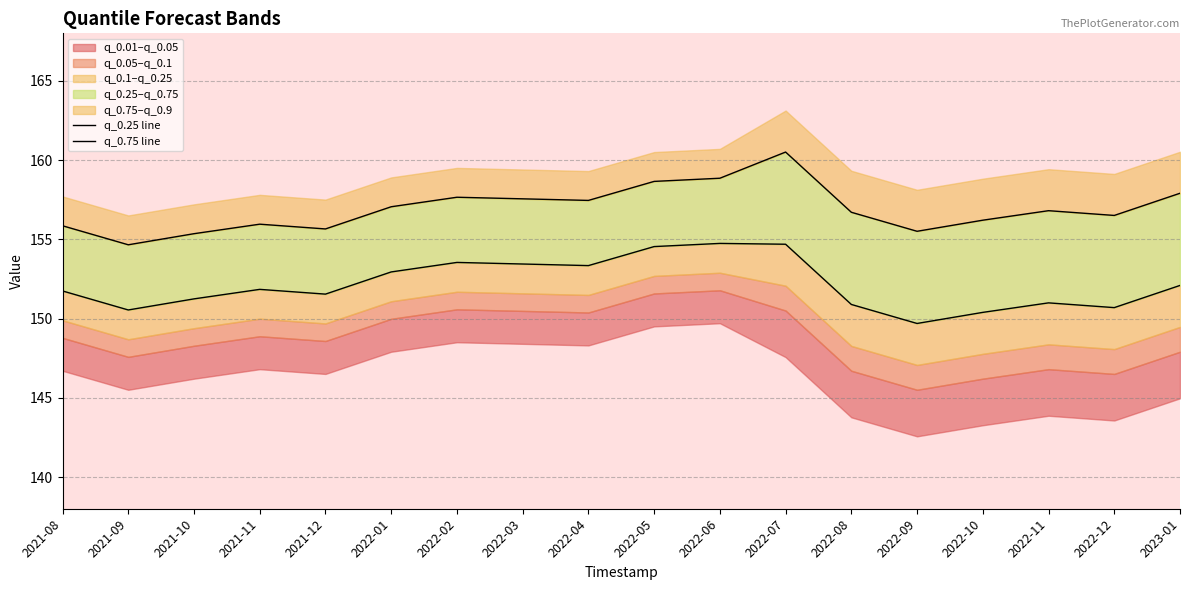

At how many categories does at least one series exceed 153?

18